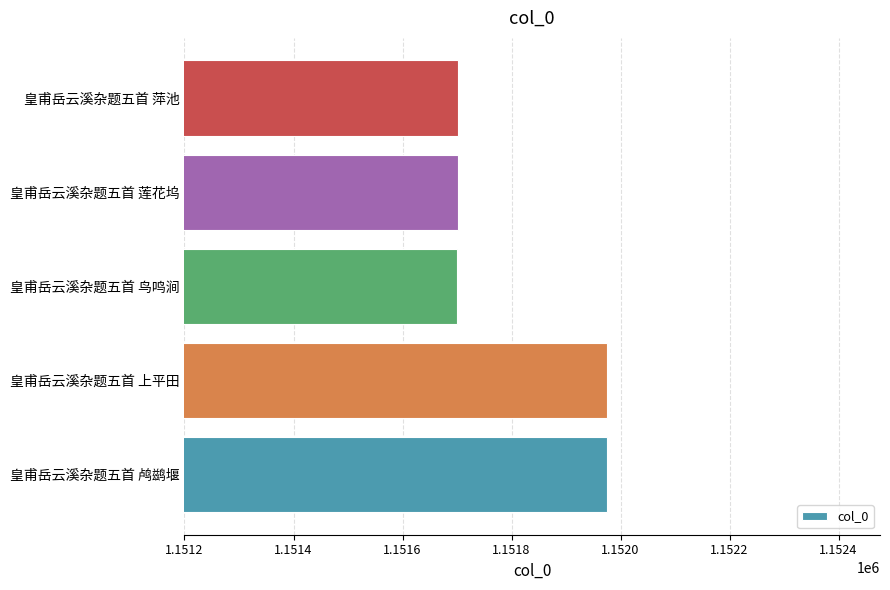

What value does the data have at 皇甫岳云溪杂题五首 萍池?

1151702